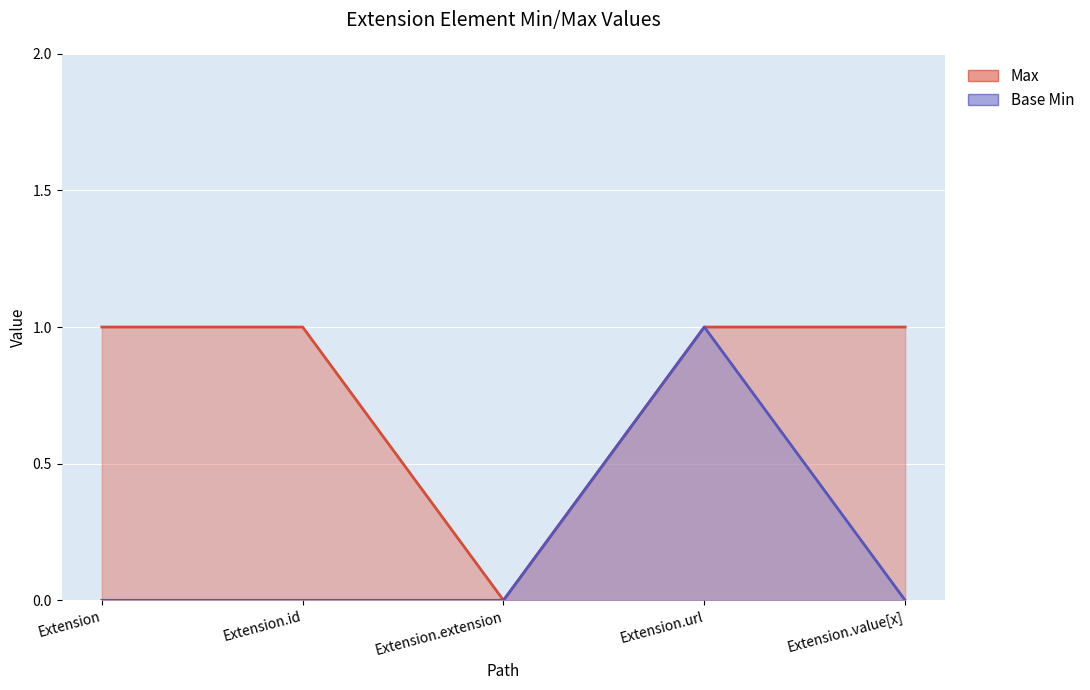

True or false: Base Min and Max intersect in this chart.

False